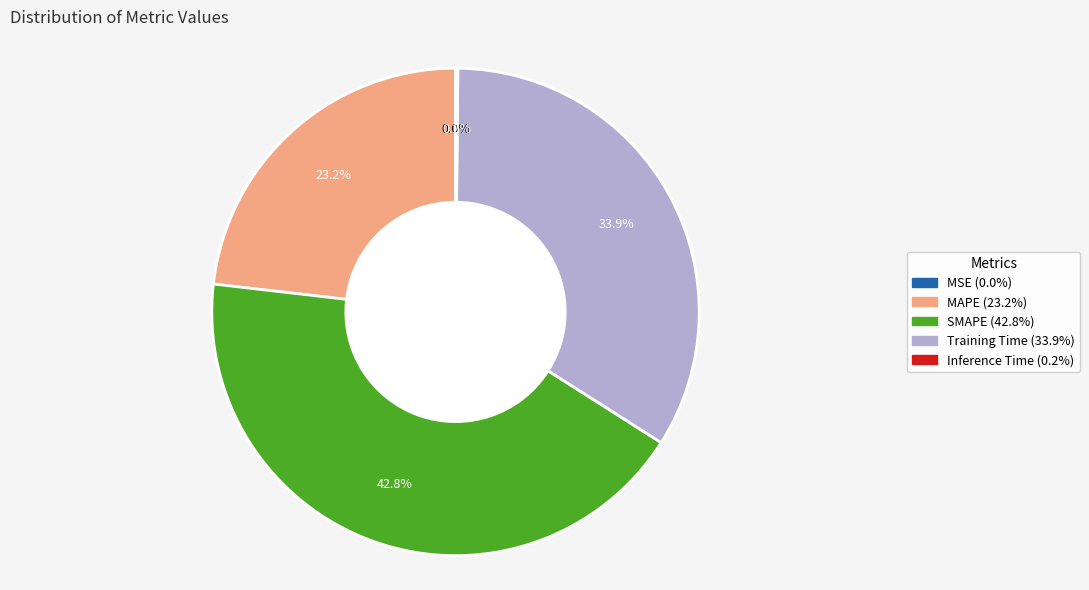

To the nearest percent, what is the difference between the largest and smallest slice percentages?

43%